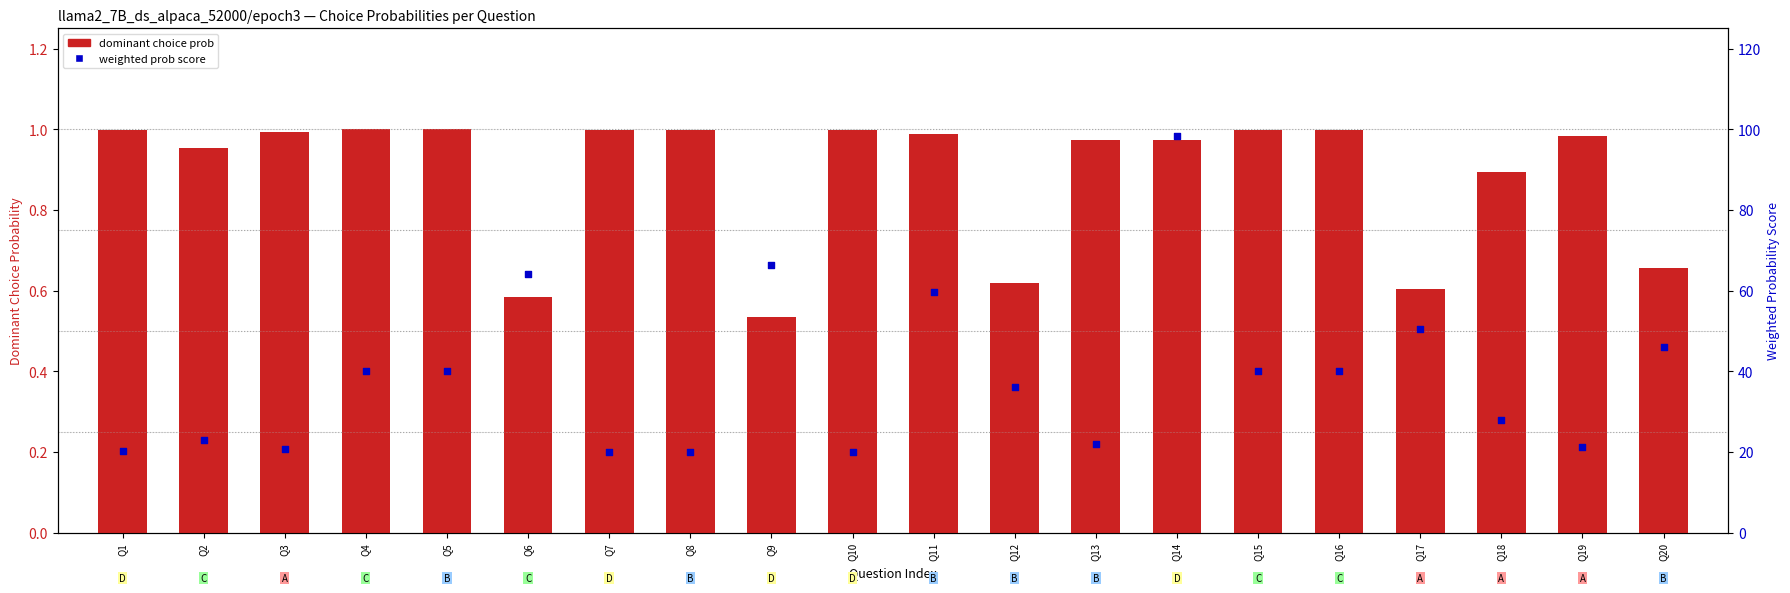

Which series reaches the minimum Y coordinate?

dominant choice prob